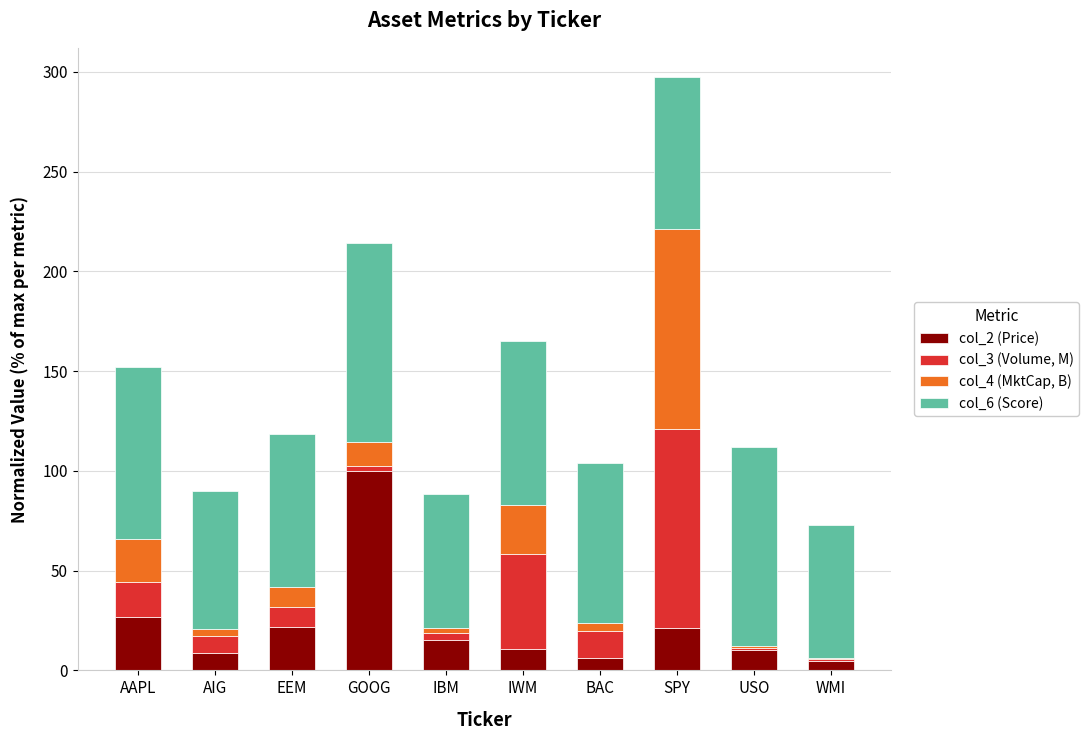

What is the maximum value for col_2 (Price)?

100.0